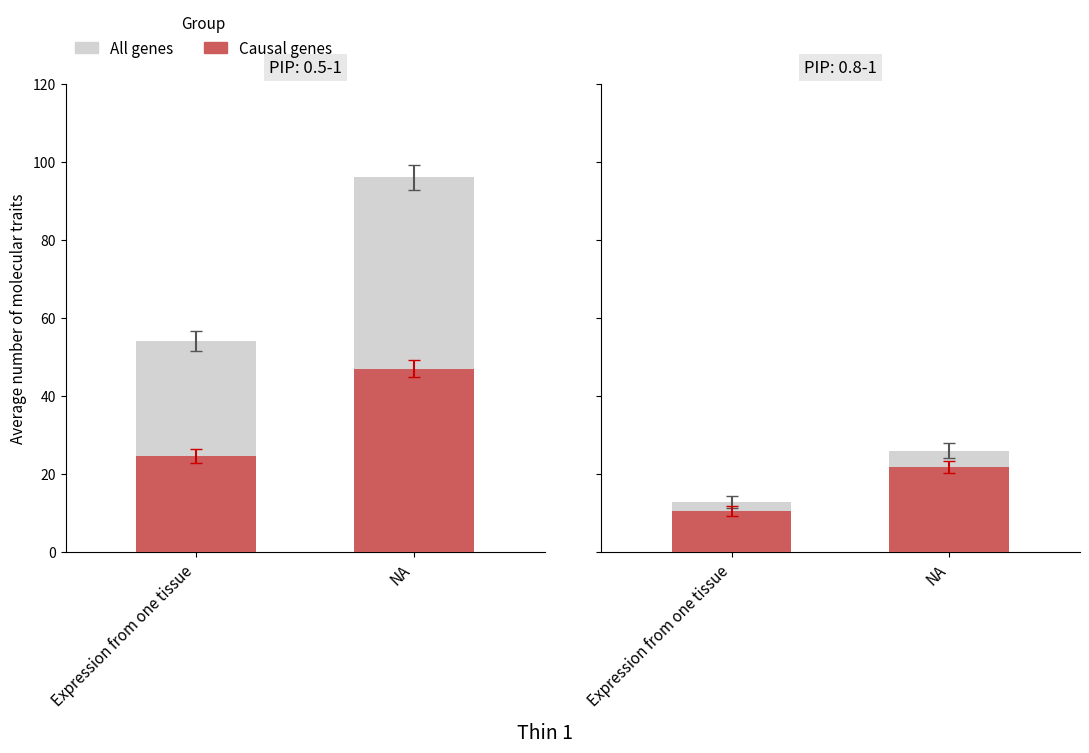

Which has a higher value, Expression from one tissue or NA?

NA